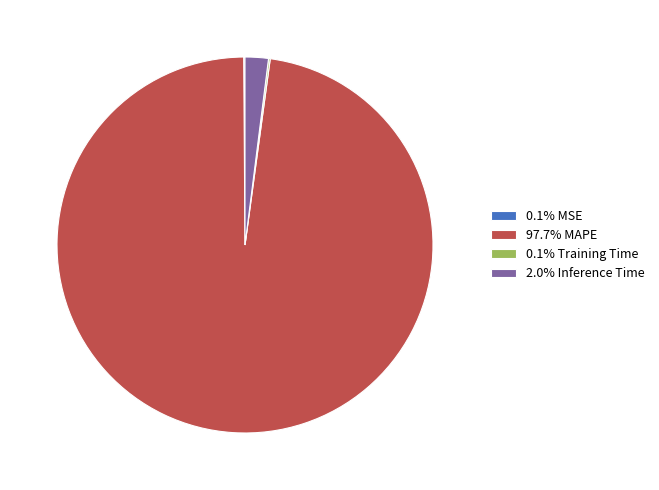

Does 97.7% MAPE account for over 50% of the chart?

Yes